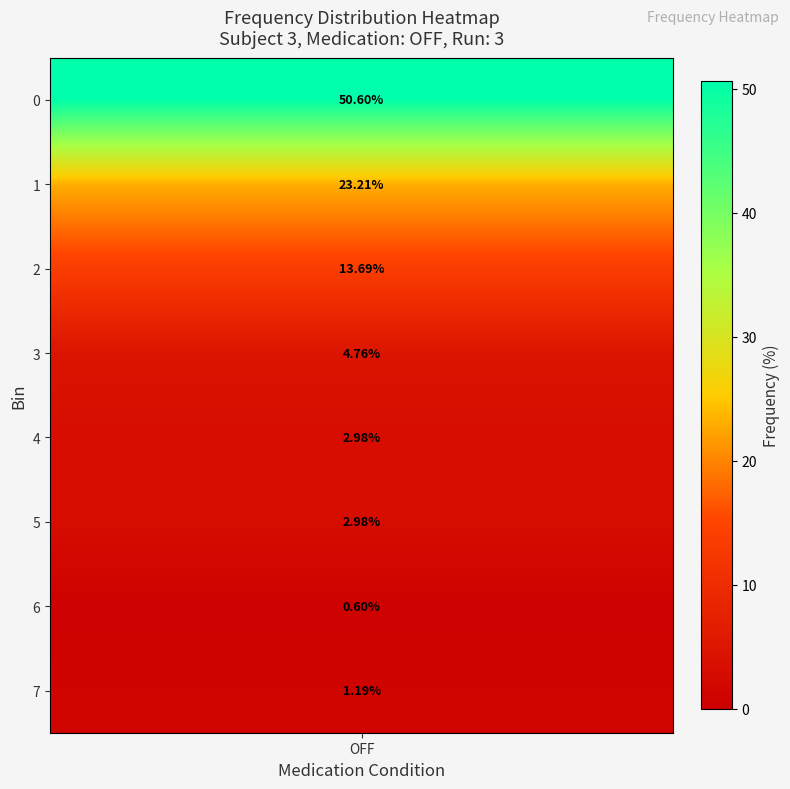

What is the difference between the second highest and second lowest values?

22.0